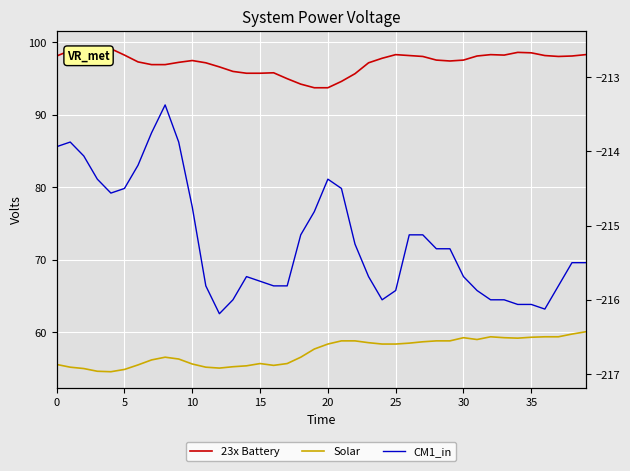

What is the spread (max minus min) of values at 22?

310.9